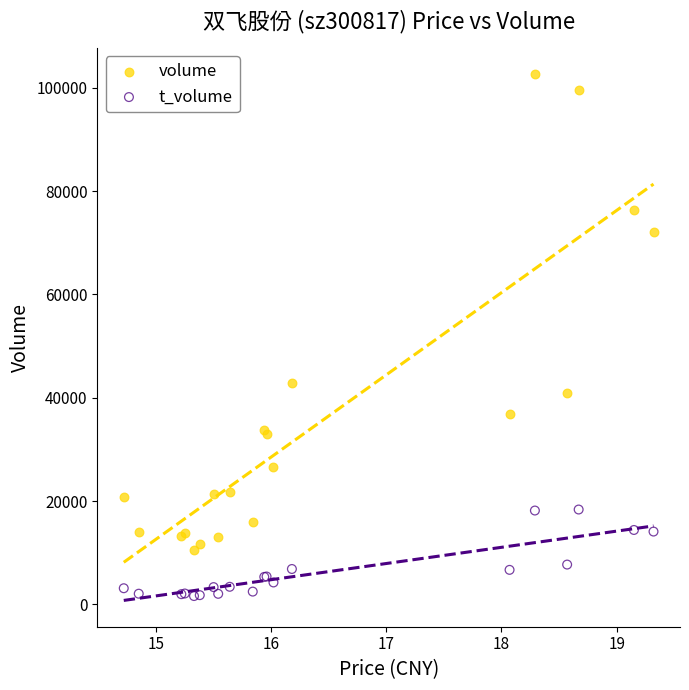

Which series reaches the maximum Y coordinate?

volume